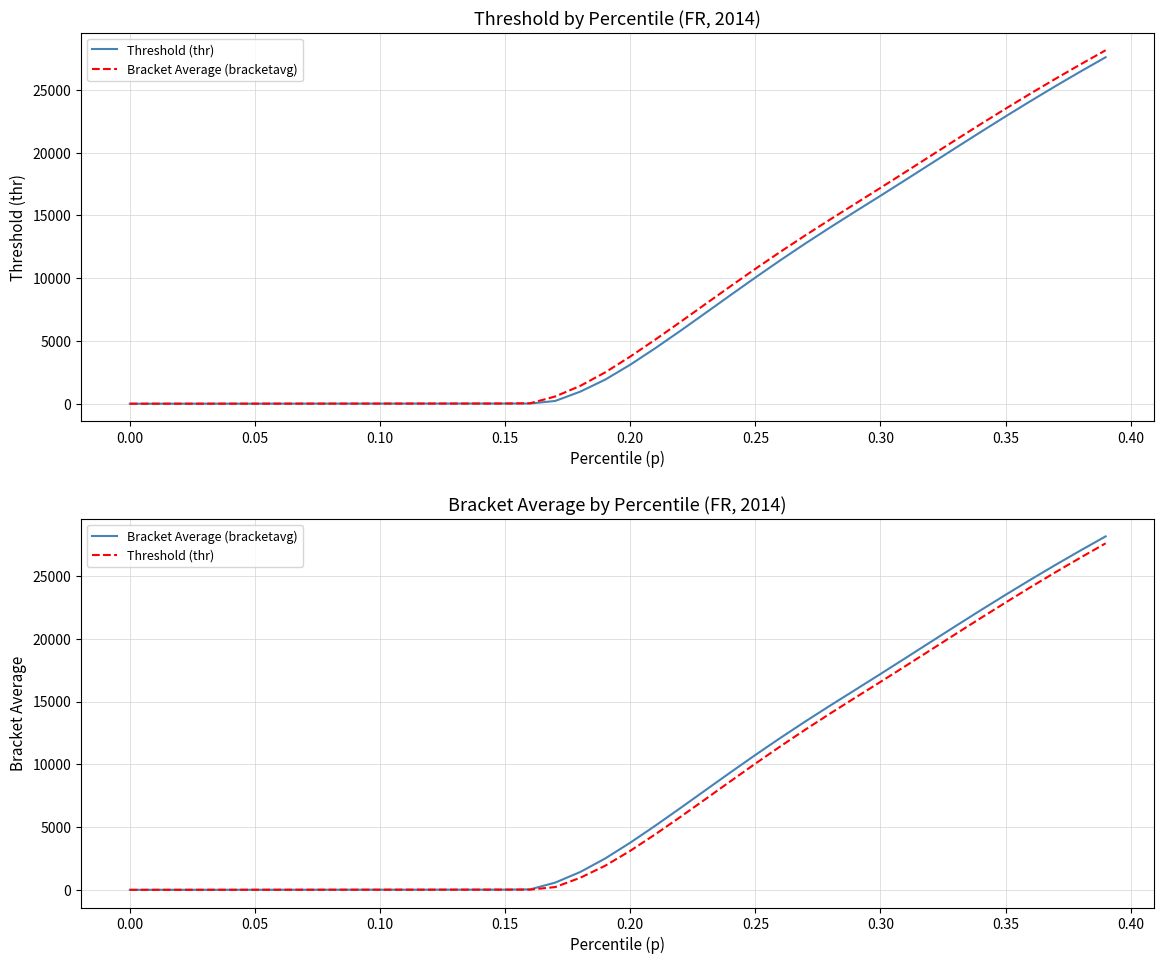

True or false: Bracket Average (bracketavg) and Threshold (thr) intersect in this chart.

False